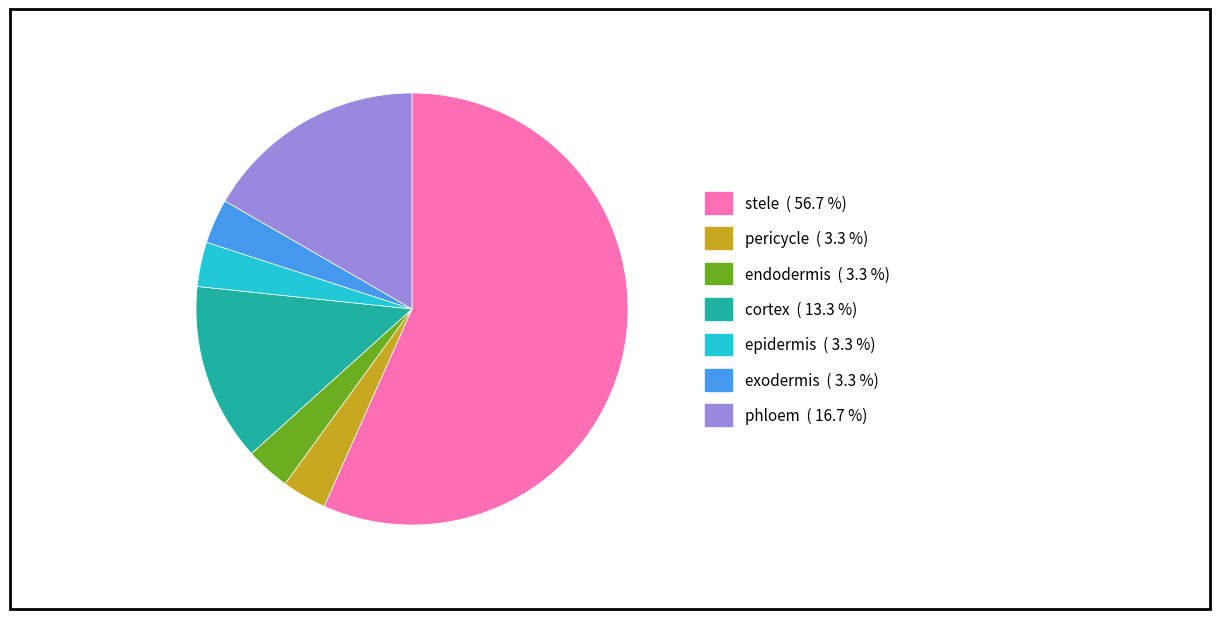

Do endodermis and phloem together represent more than half of the pie?

No